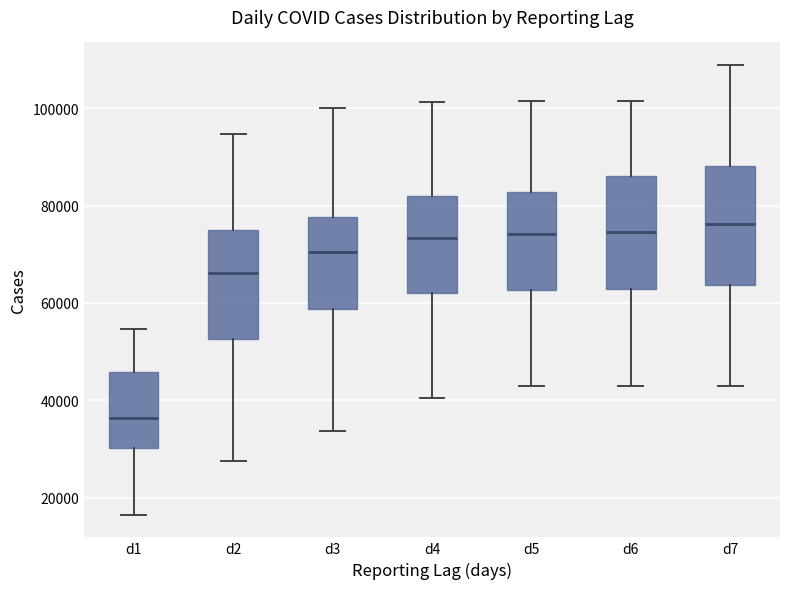

Reading left to right, transcribe this box plot: for each box, give where its median line is, the range the box spans, and where its two whiskers end, as read against the y-axis. The values are not printed on the chart, so give them approximately, as read against the axis.

d1: median 36000, box 30000 to 46000, whiskers 16000 to 54000
d2: median 66000, box 52000 to 76000, whiskers 28000 to 94000
d3: median 70000, box 58000 to 78000, whiskers 34000 to 100000
d4: median 74000, box 62000 to 82000, whiskers 40000 to 102000
d5: median 74000, box 62000 to 82000, whiskers 42000 to 102000
d6: median 74000, box 62000 to 86000, whiskers 42000 to 102000
d7: median 76000, box 64000 to 88000, whiskers 42000 to 108000